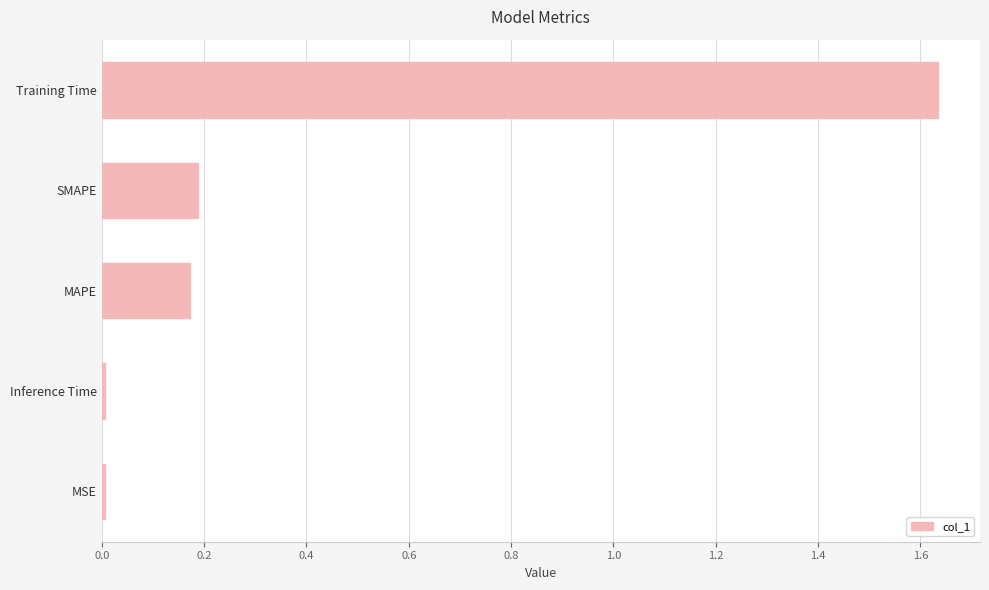

Is it true that the value at Inference Time is 0.0?

True